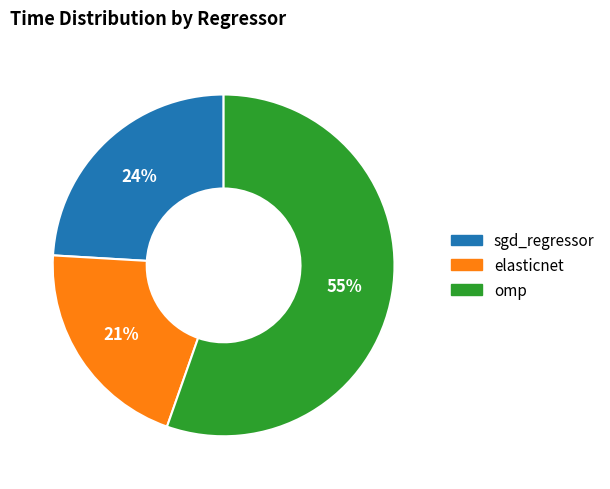

Does any single category account for the majority?

Yes